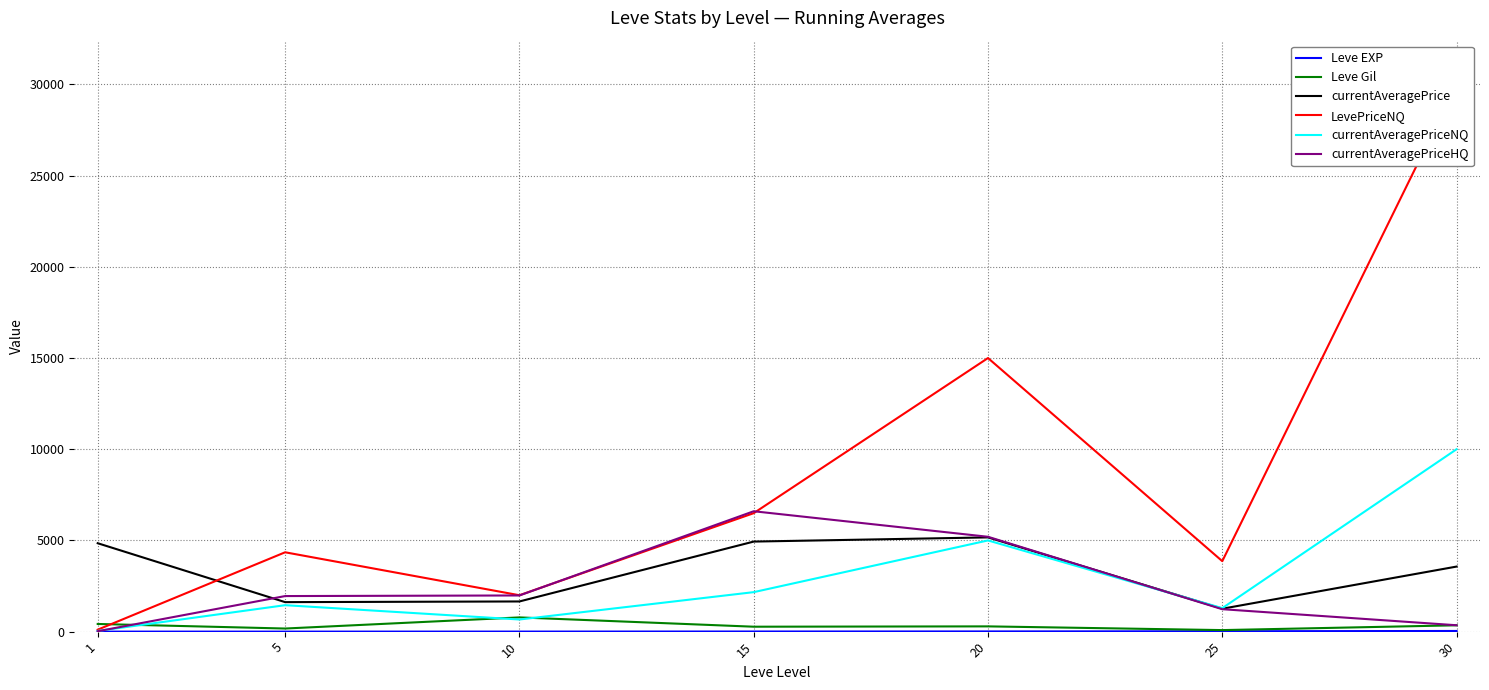

Is the value of LevePriceNQ at 15 greater than the value of Leve EXP at 20?

Yes